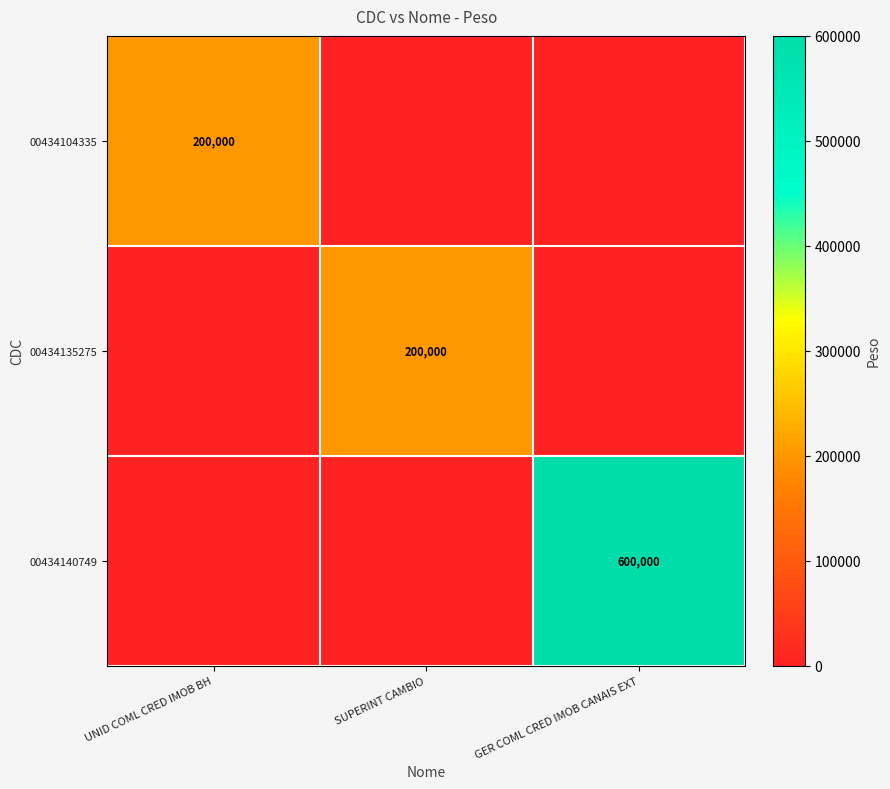

The 00434104335 series shows 328217 at UNID COML CRED IMOB BH. True or false?

False